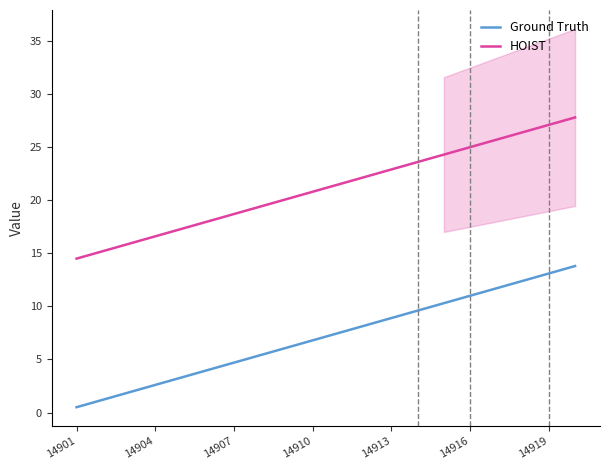

Is it true that HOIST equals 25.7 at 16?

True